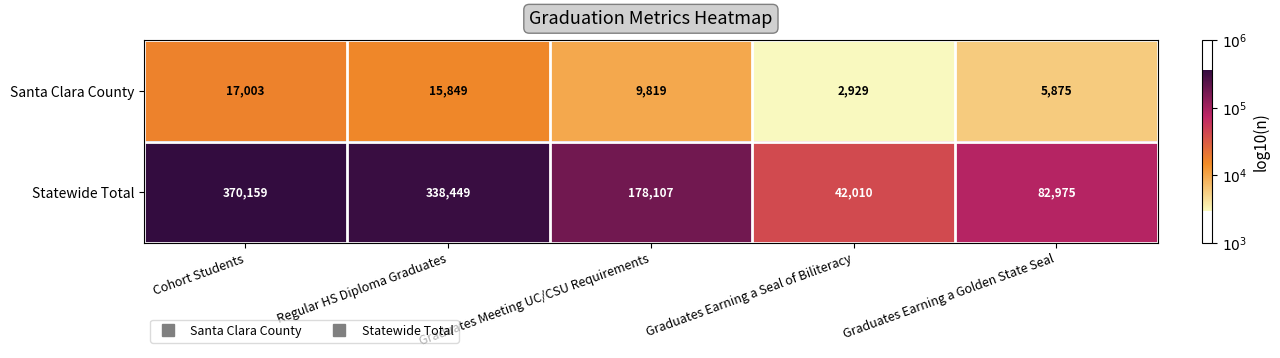

Rank the series at Regular HS Diploma Graduates from lowest to highest value.

Santa Clara County, Statewide Total